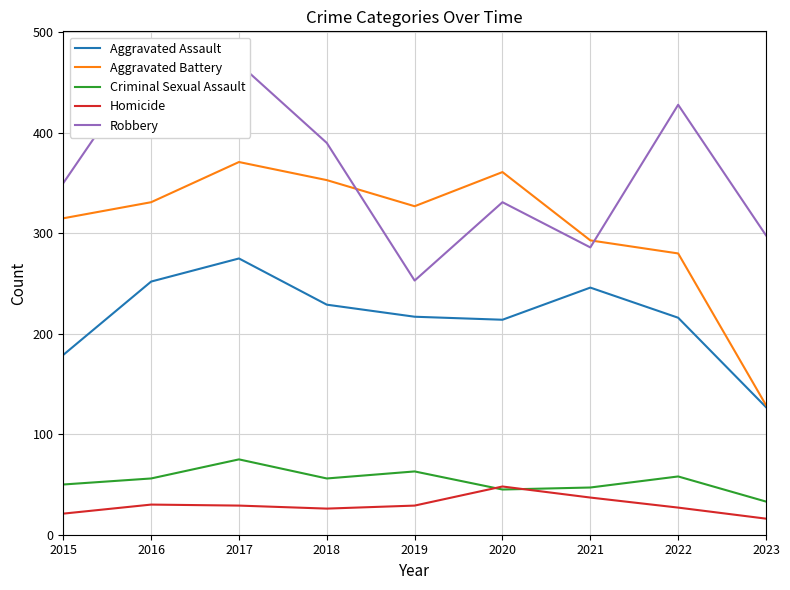

At how many categories does at least one series exceed 229?

9